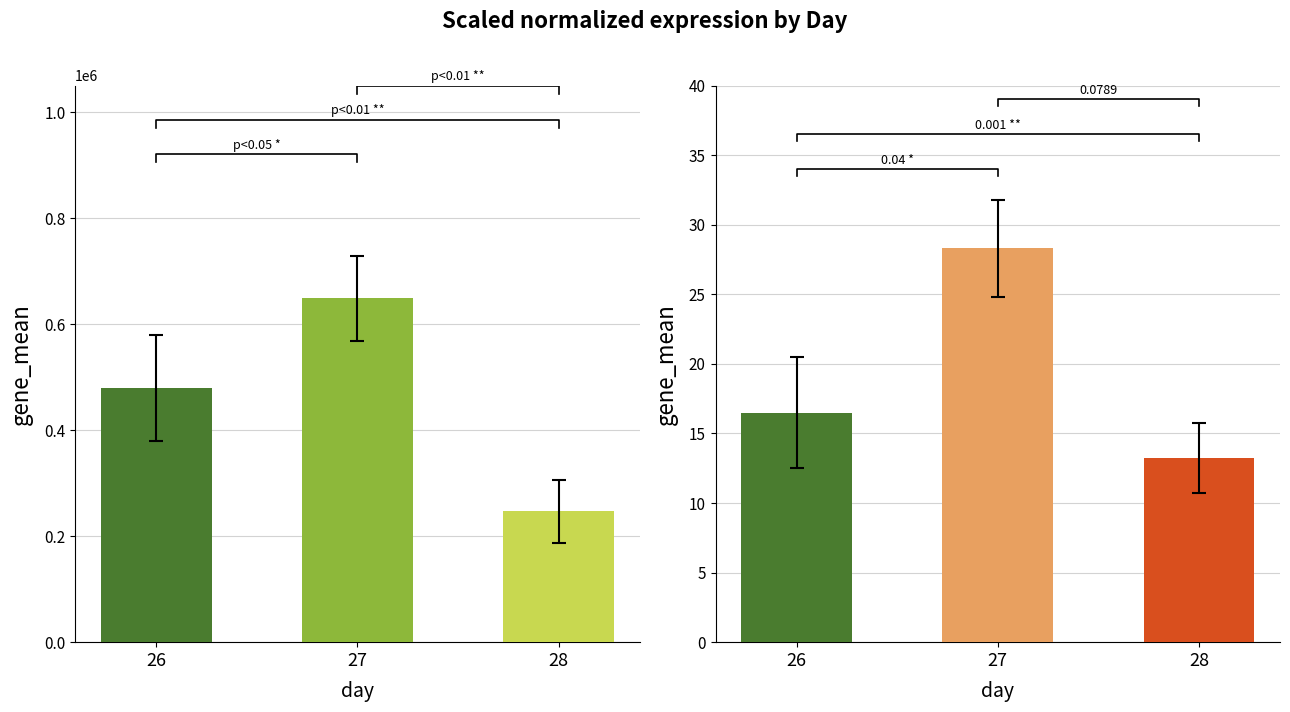

What is the sum of the p_grad values at 28 and 26?

29.7